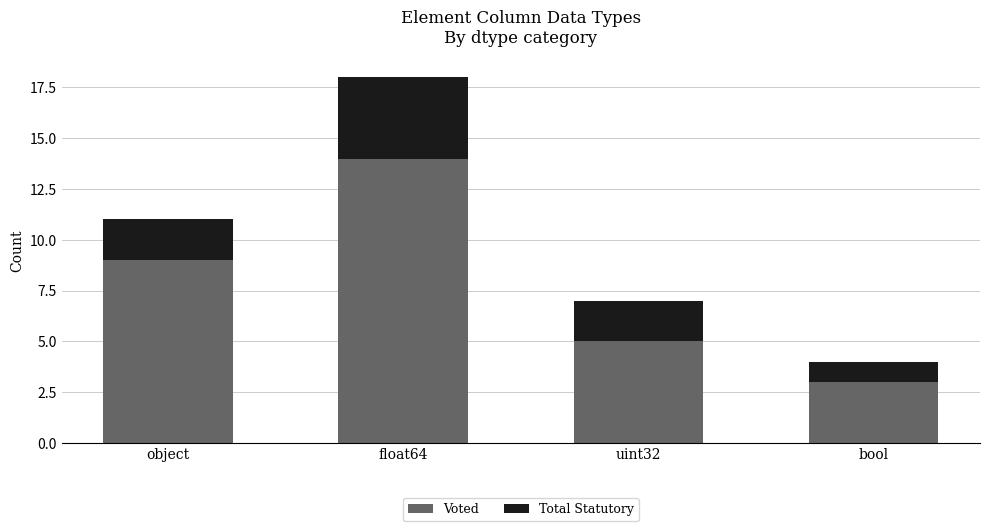

Is it true that Voted equals 4 at bool?

False